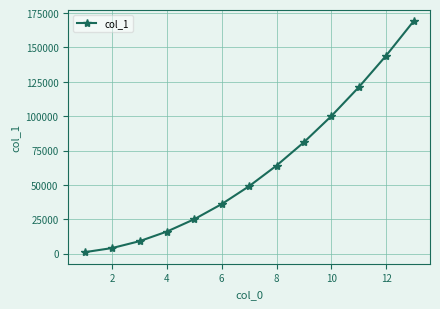

Does the chart have visible grid lines?

Yes